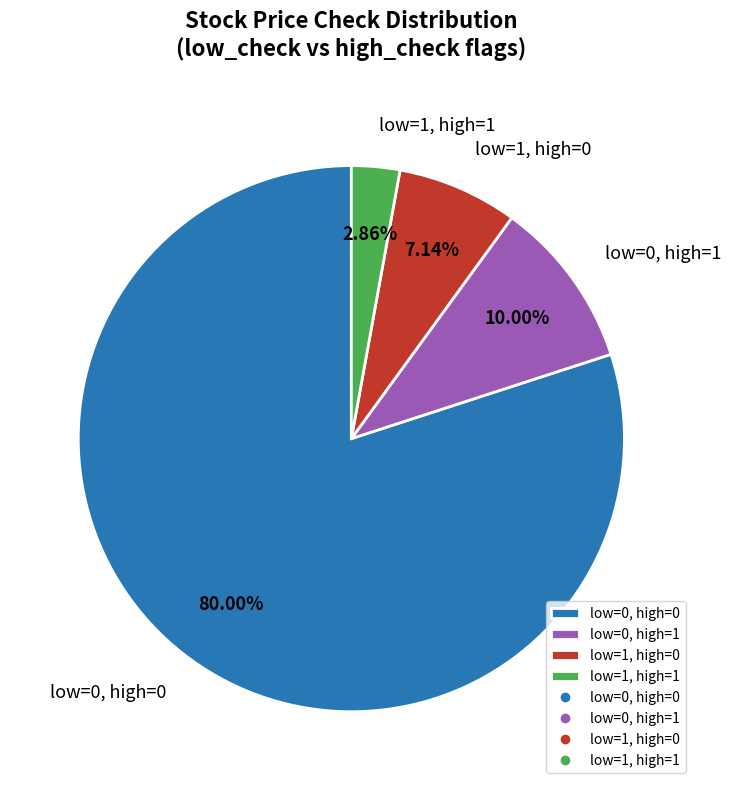

What is the ratio of the value at low=1, high=0 to the value at low=1, high=1?

2.5